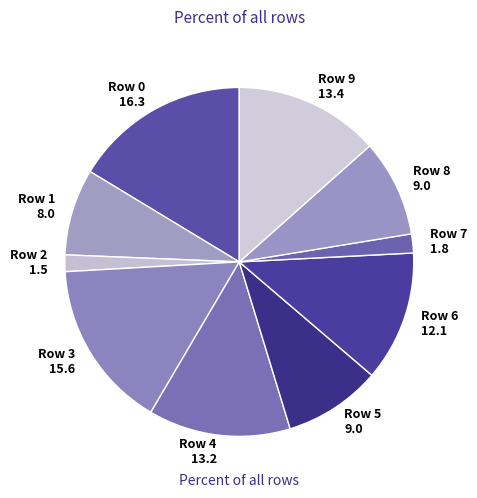

Is Row 4 the majority of the pie?

No